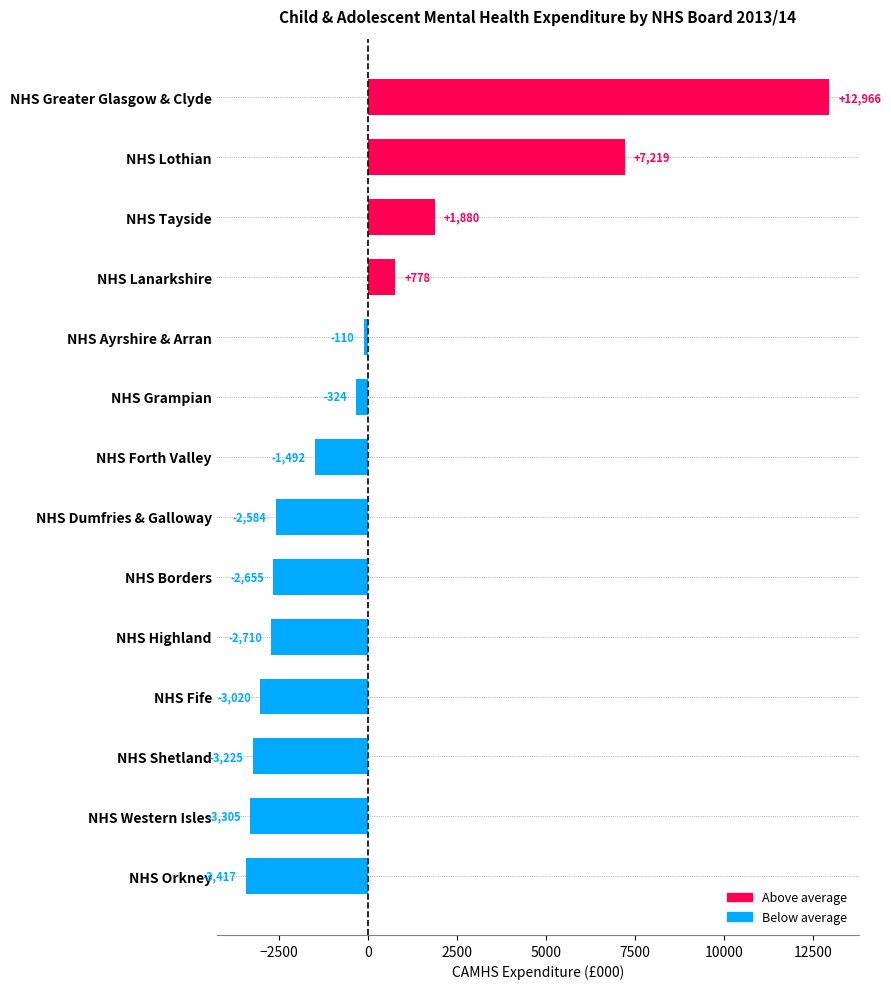

What is the maximum value shown in the chart?

12966.1